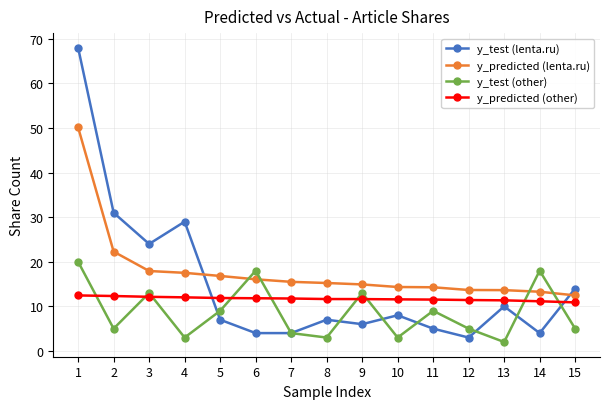

What is the sum of all y_test (lenta.ru) values?

224.0